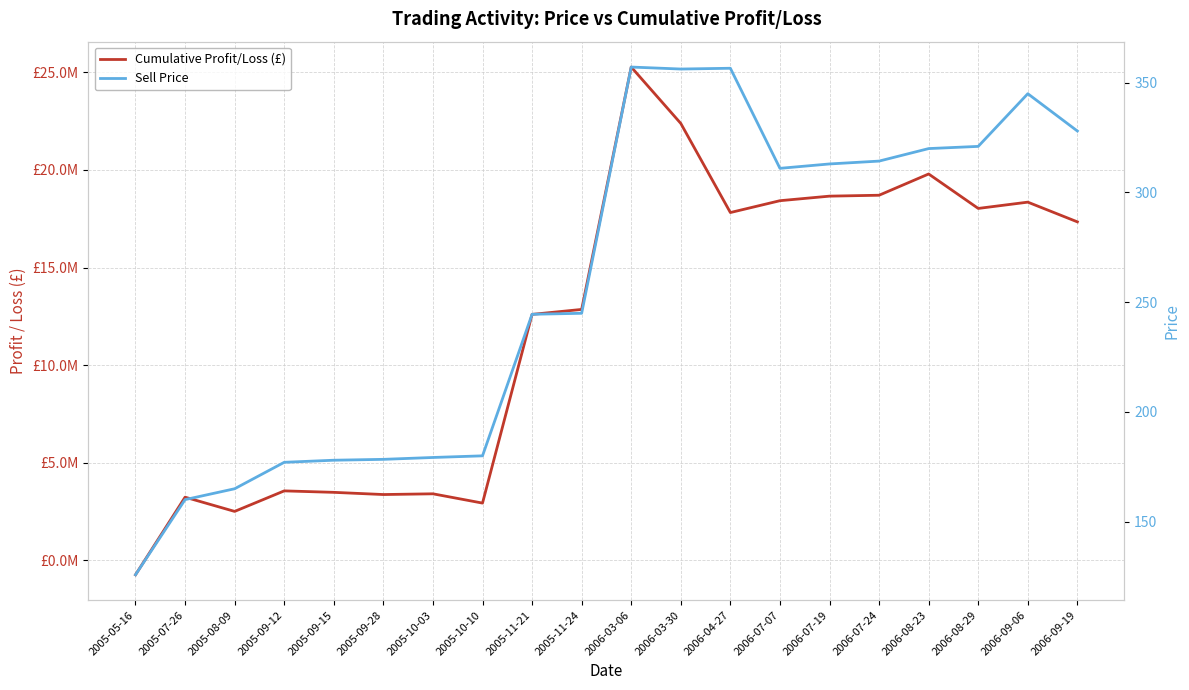

What is the difference between the Sell Price values at 2006-04-27 and 2005-10-03?

177.4